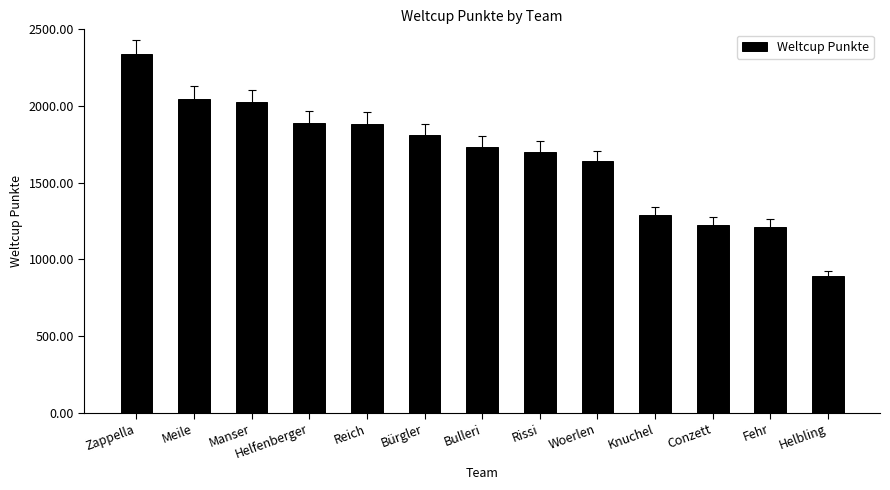

The value at Woerlen is 1640. True or false?

True